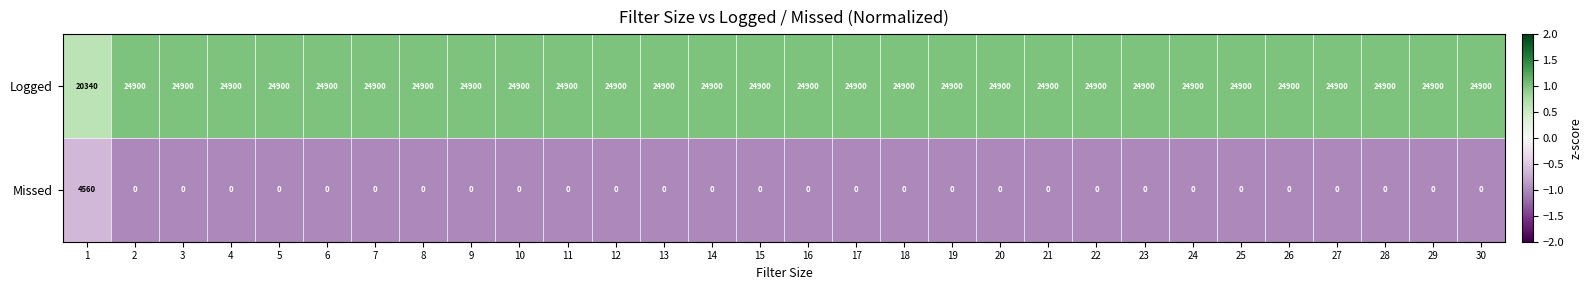

Which series has the largest total across all categories?

Logged